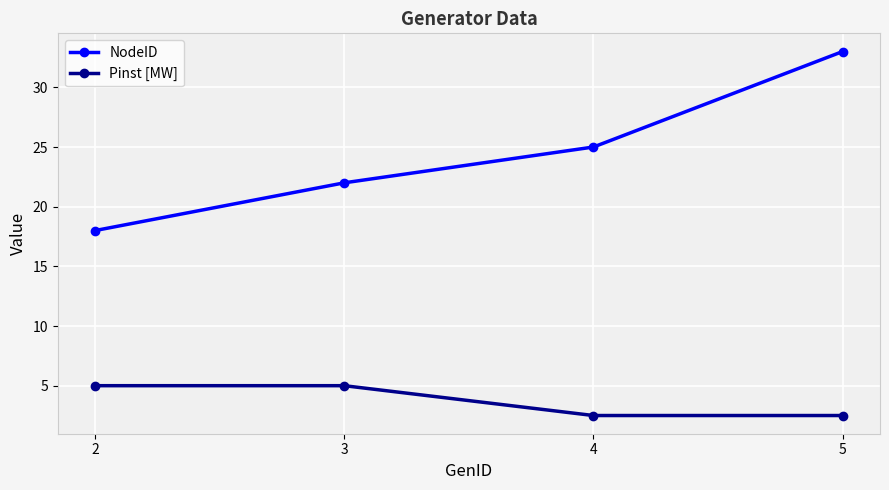

What is the spread (max minus min) of values at 3?

17.0